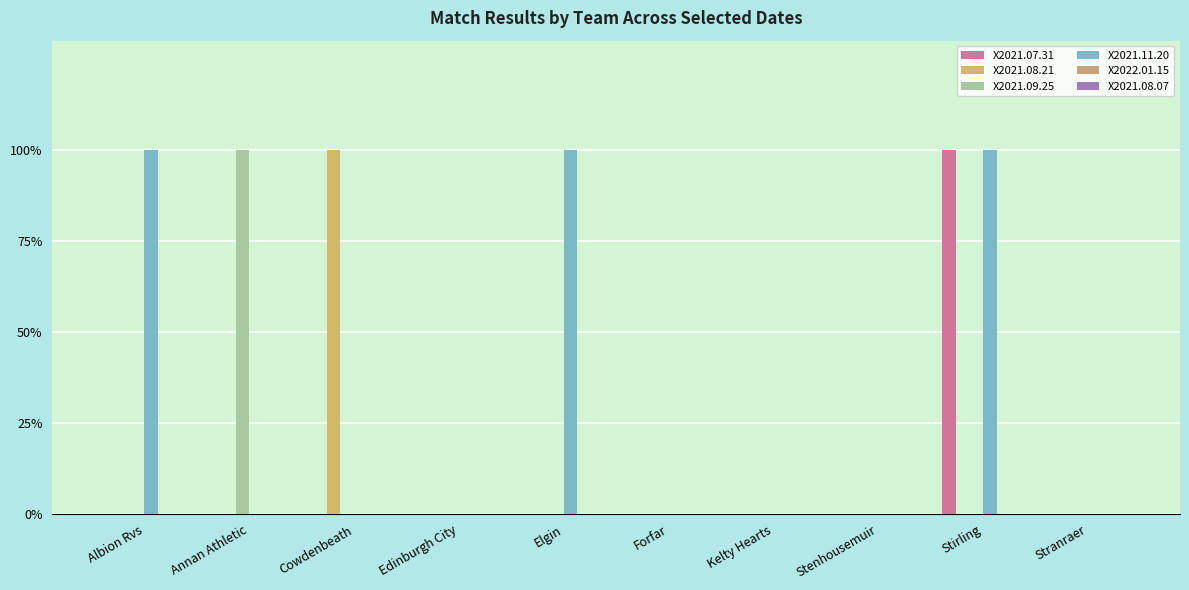

Are the bars grouped side by side (vs. stacked)?

Yes